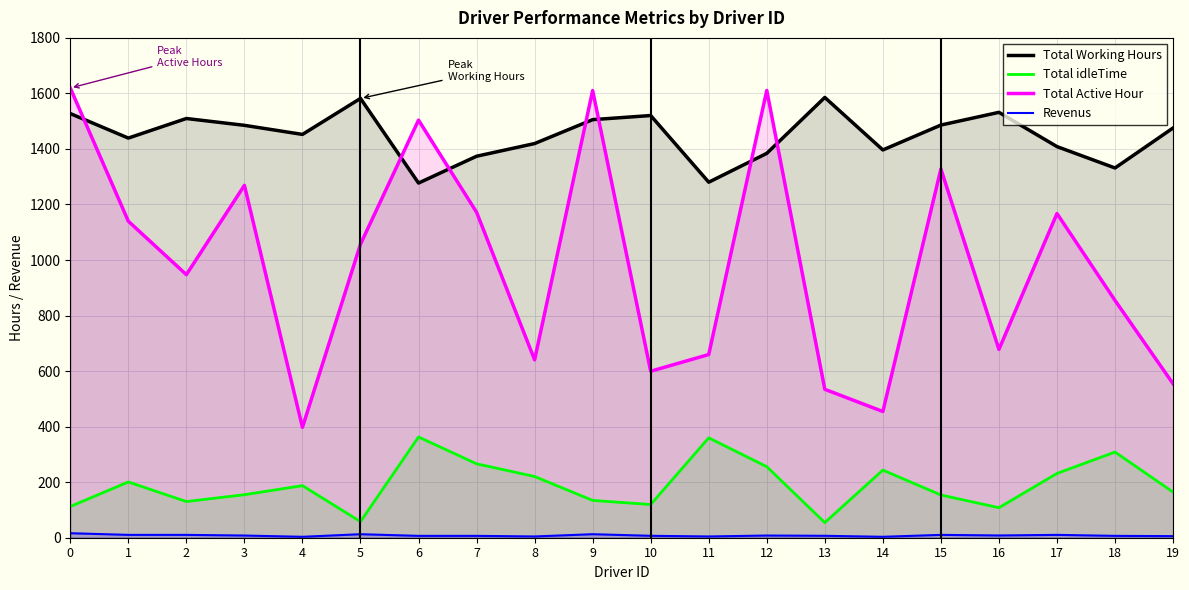

The Revenus series shows 2.9 at 11. True or false?

False